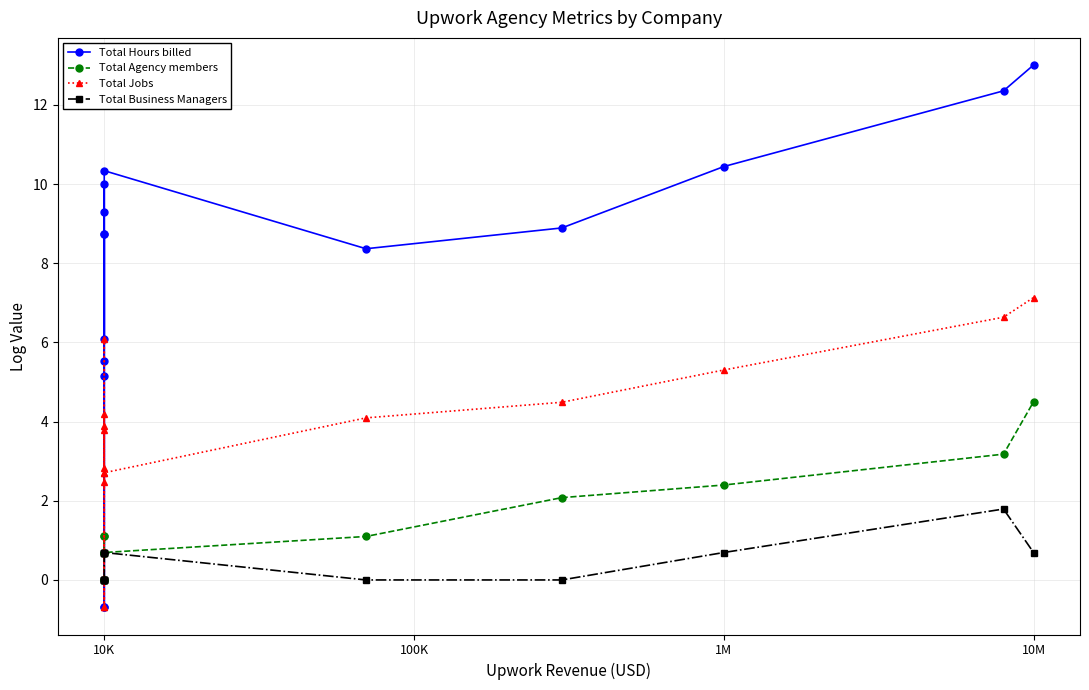

Is this an area chart (filled region under the line)?

No